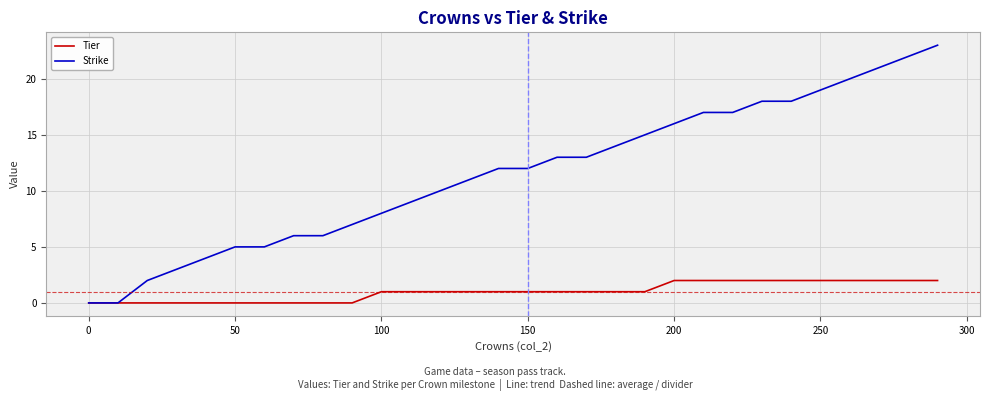

What is the maximum value for Strike?

23